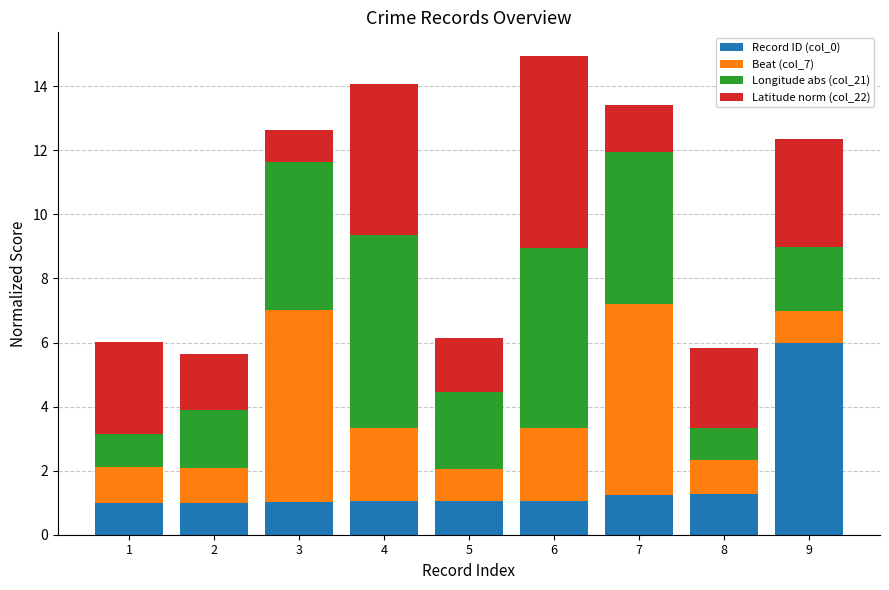

What is the sum of the Record ID (col_0) values at 5 and 2?

2.0